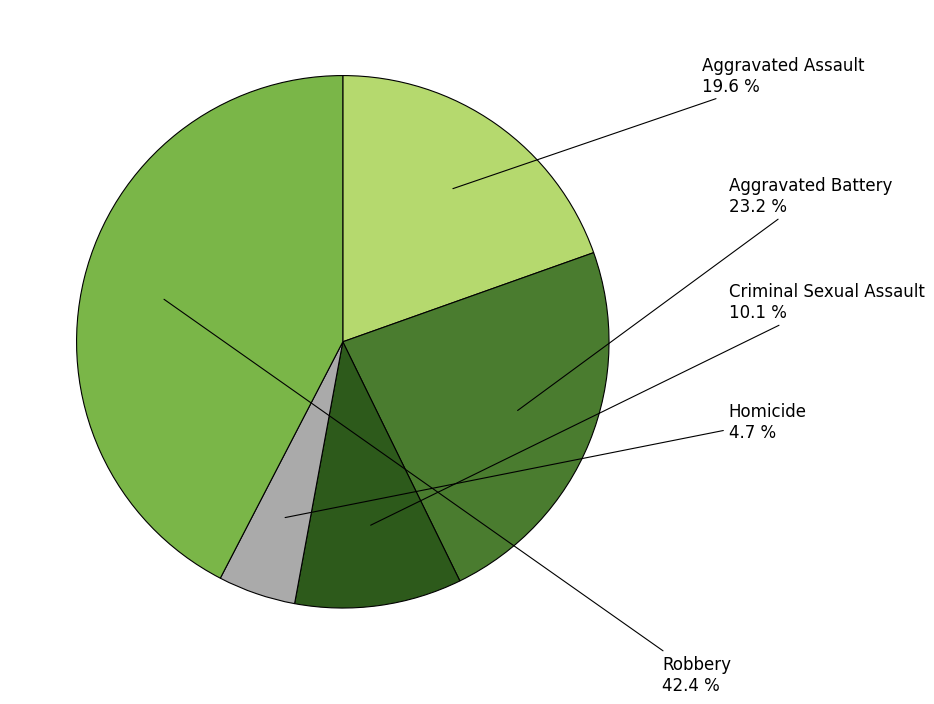

To the nearest percent, what portion does Robbery represent?

42%